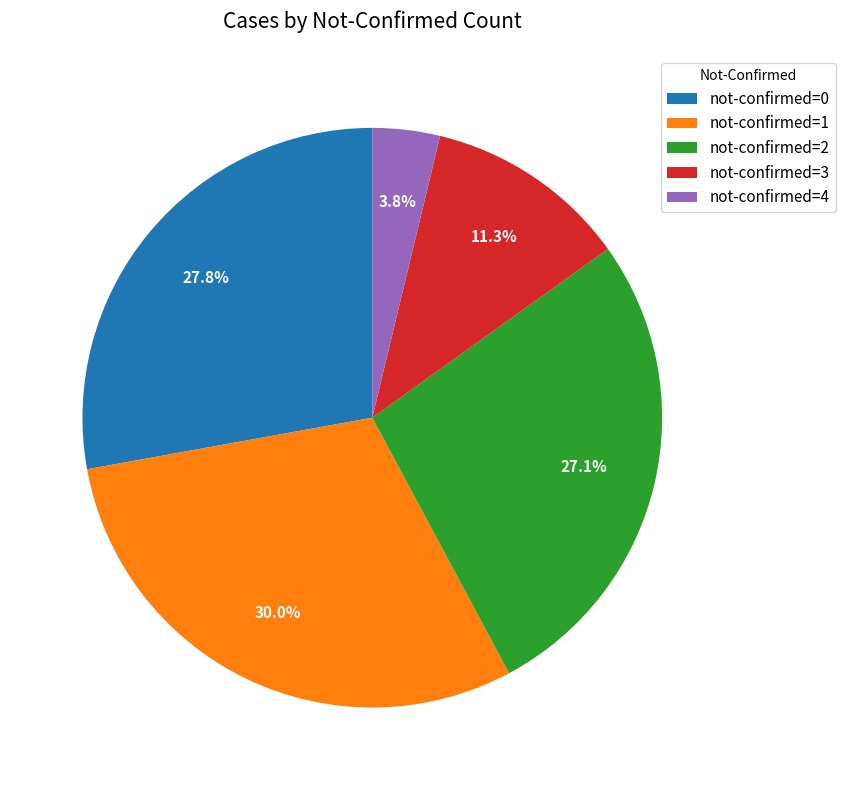

What is the total percentage of not-confirmed=3 and not-confirmed=1?

41.3%